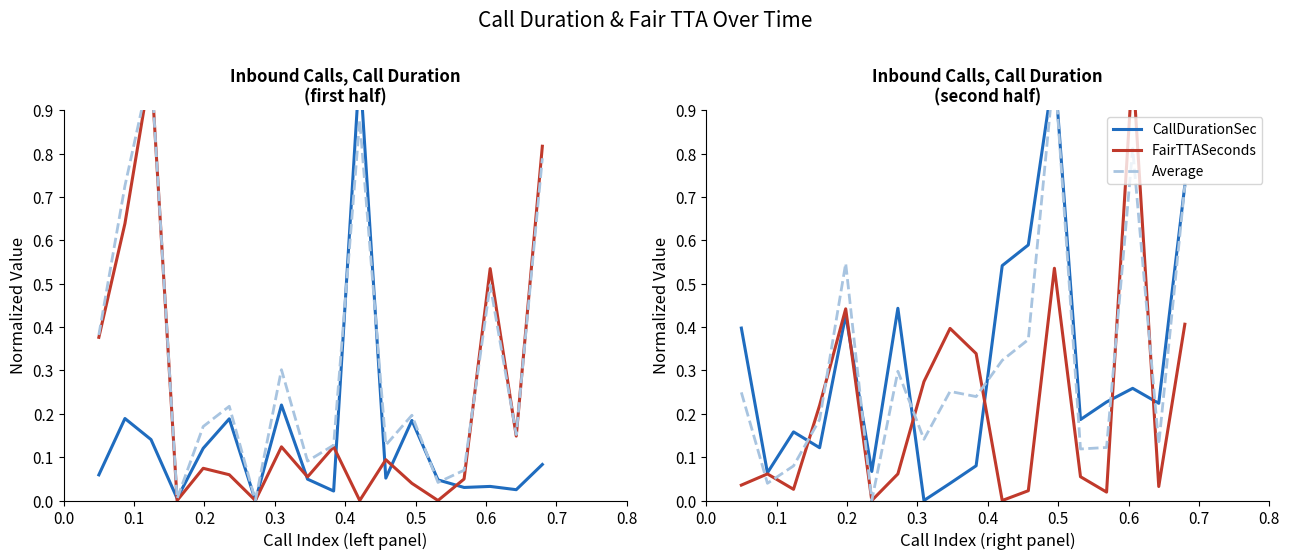

Does the chart have visible grid lines?

No